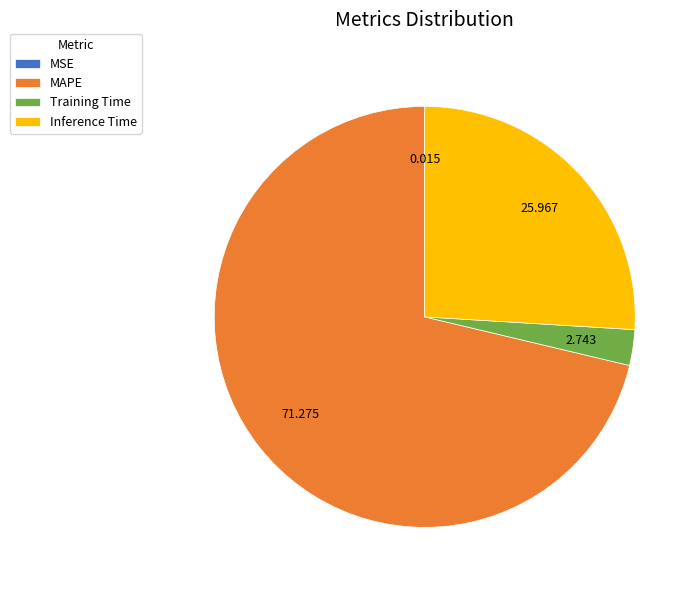

Which slice represents more than half of the pie?

MAPE